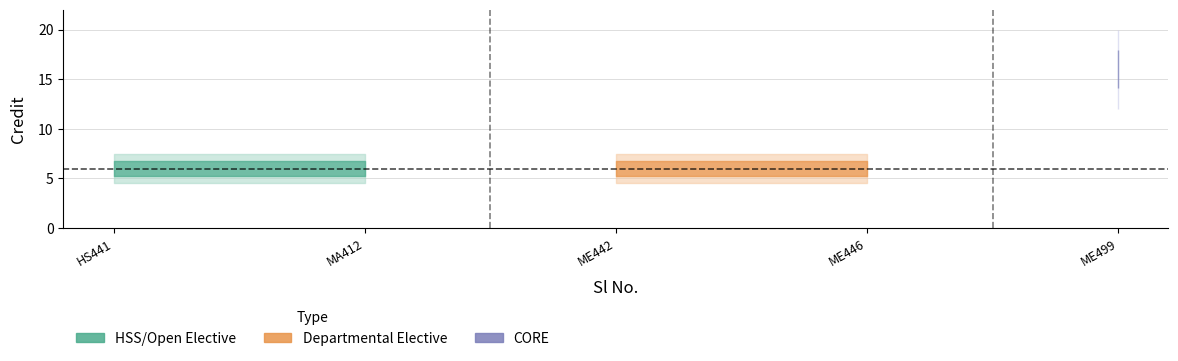

What is the value of the 5th point from the left?

16